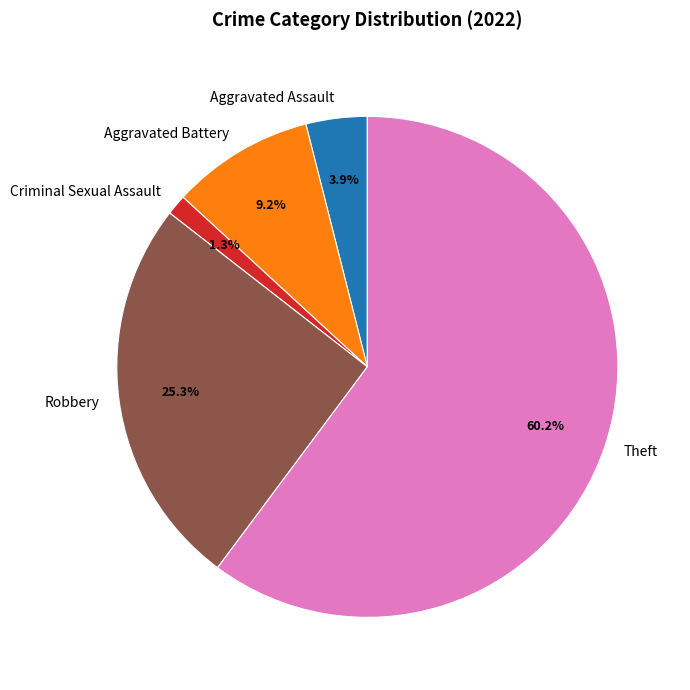

How many slices are in this pie chart?

5